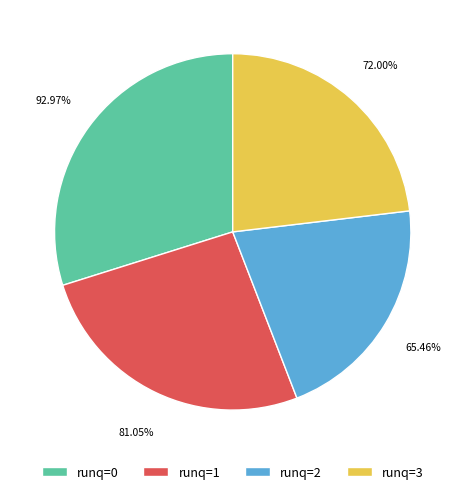

Combined, do 5 and 0 account for over 50%?

No